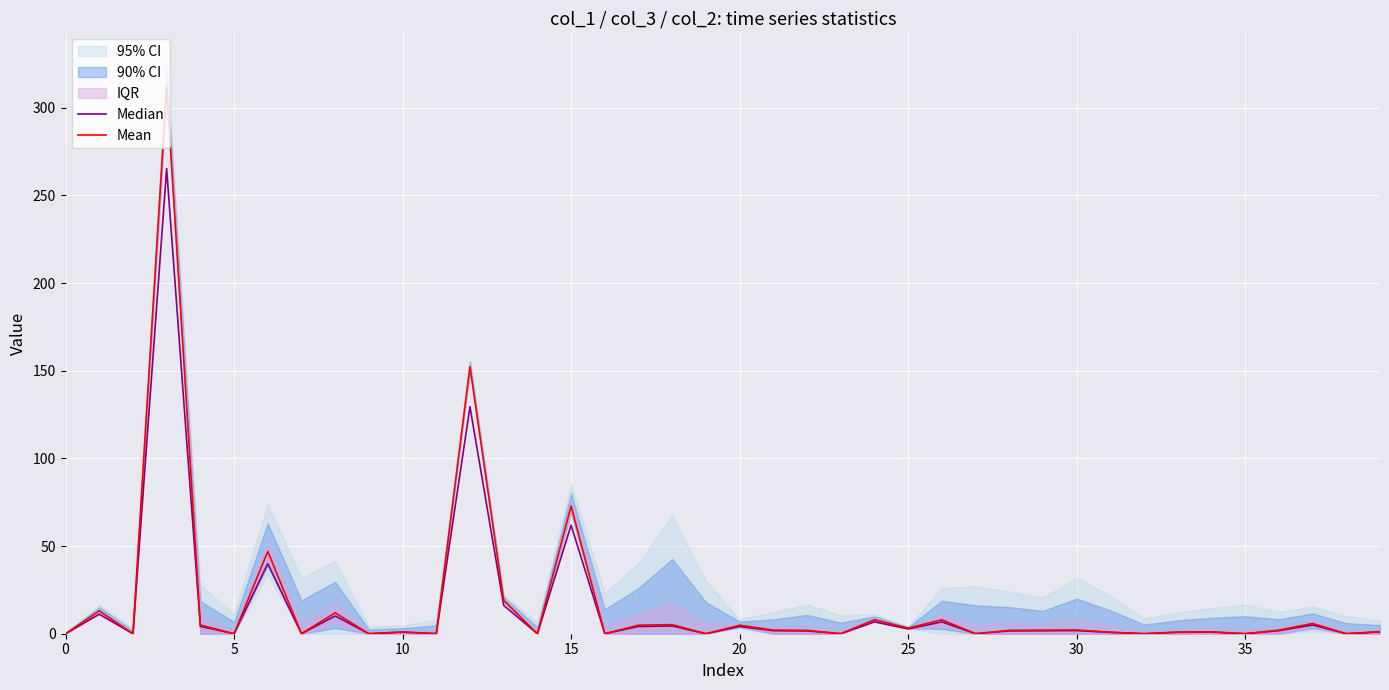

Which series has the widest spread of values?

Mean